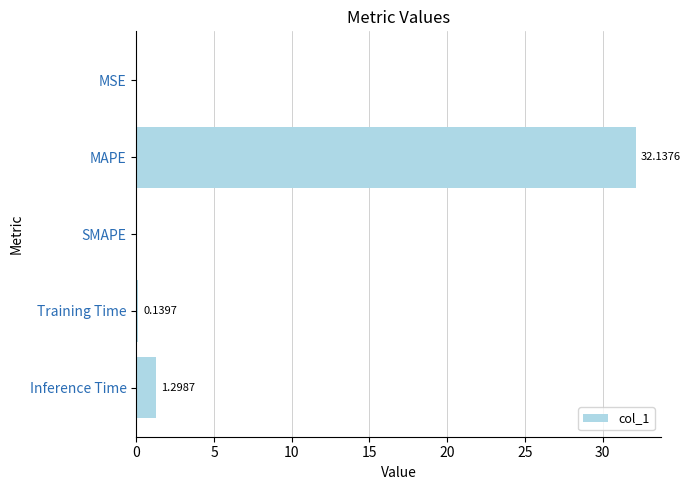

At which label is the value closest to 16?

Inference Time